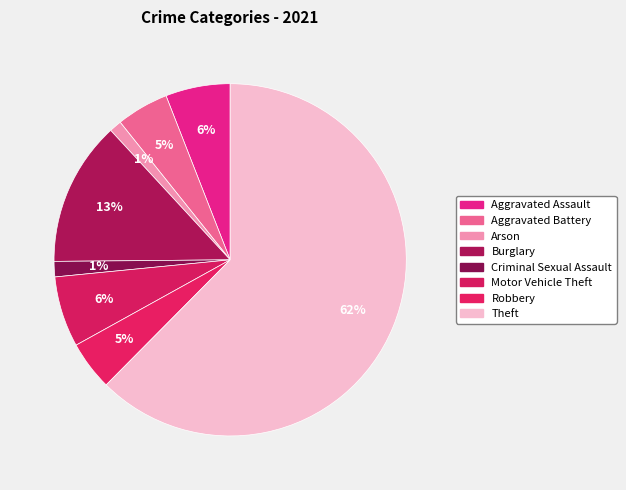

How many slices are in this pie chart?

8